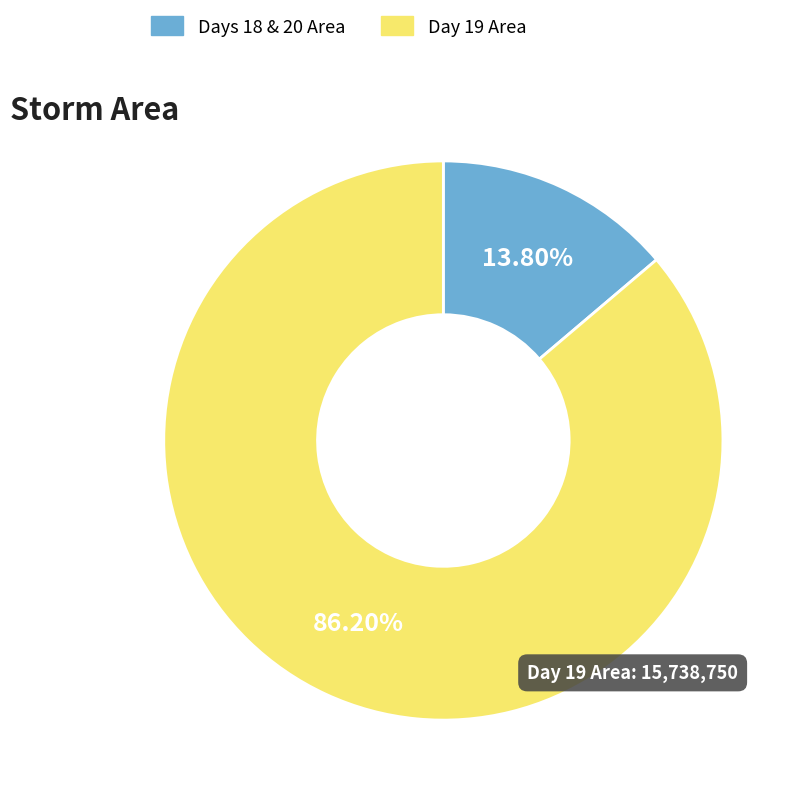

How many segments does this pie chart have?

2